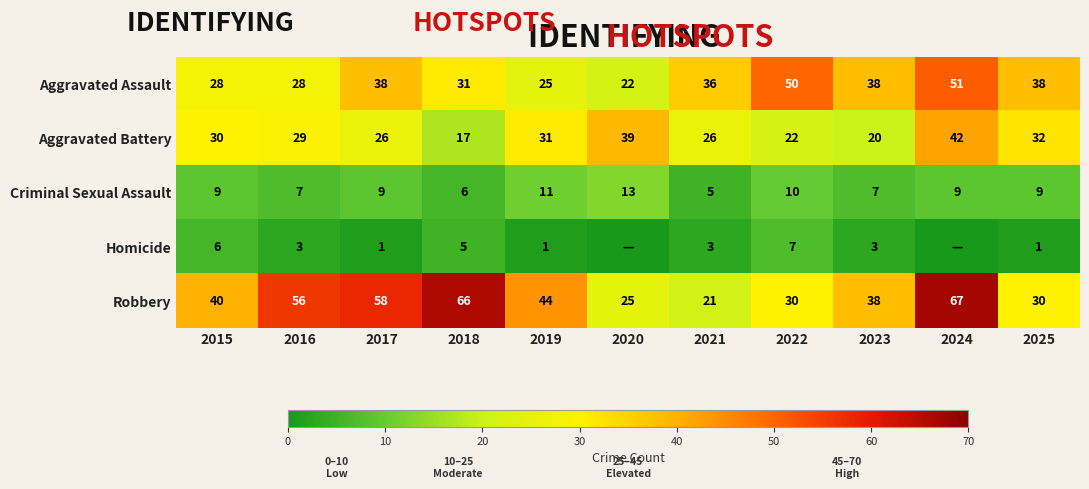

Rank the series at 2022 from lowest to highest value.

Homicide, Criminal Sexual Assault, Aggravated Battery, Robbery, Aggravated Assault